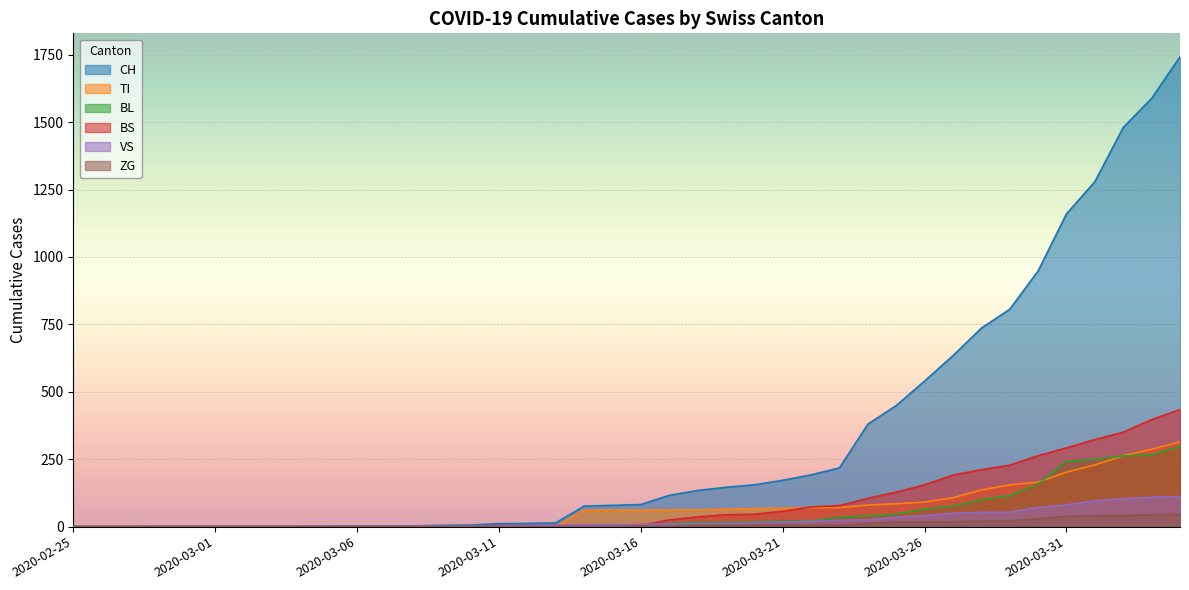

What is the difference between the second highest and minimum values in the ZG series?

44